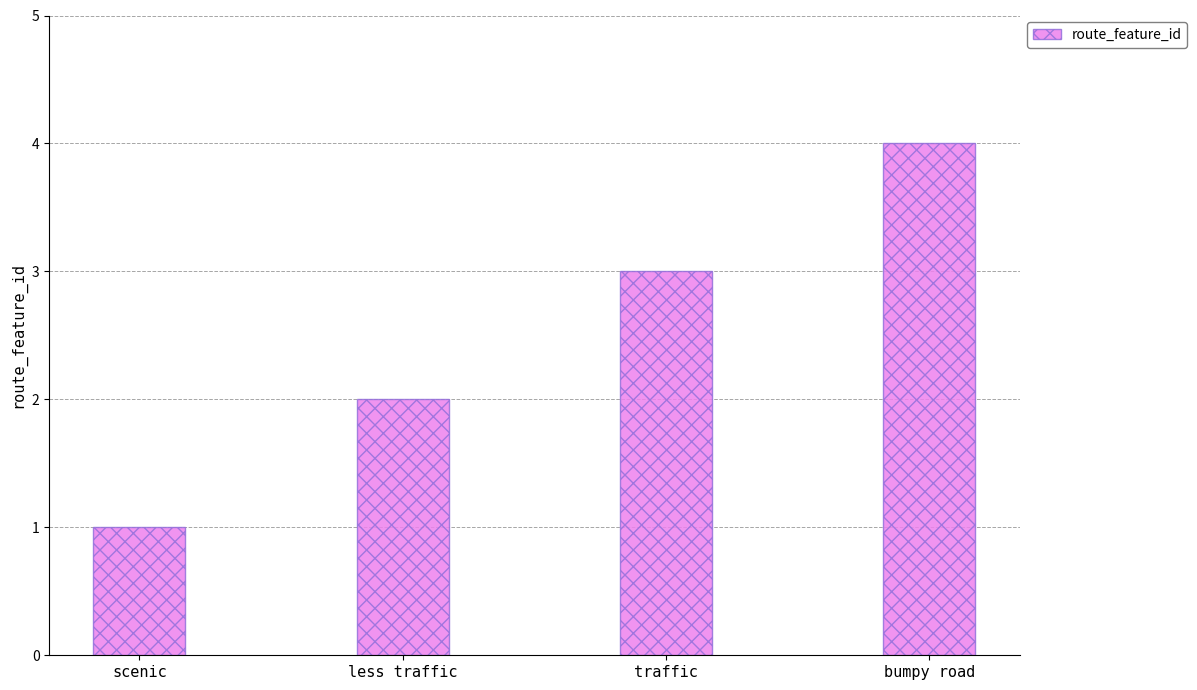

How many values are between 2 and 4?

3